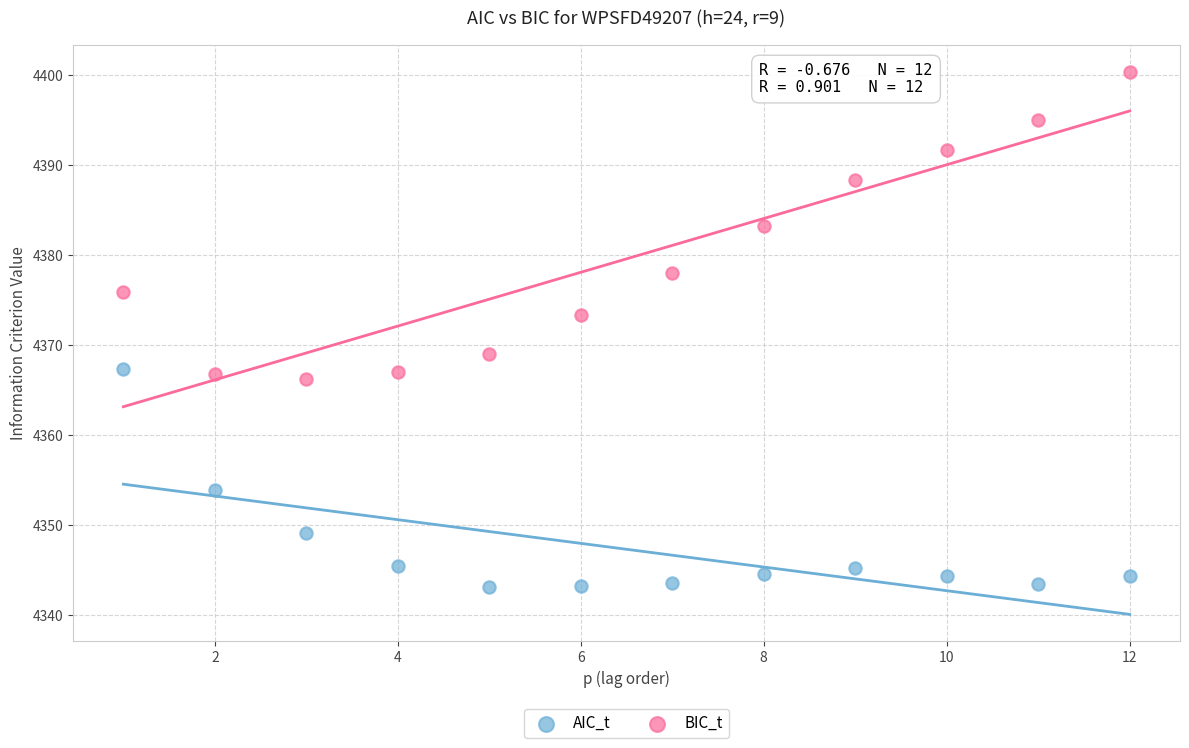

What are all the series names shown in the legend?

AIC_t, BIC_t